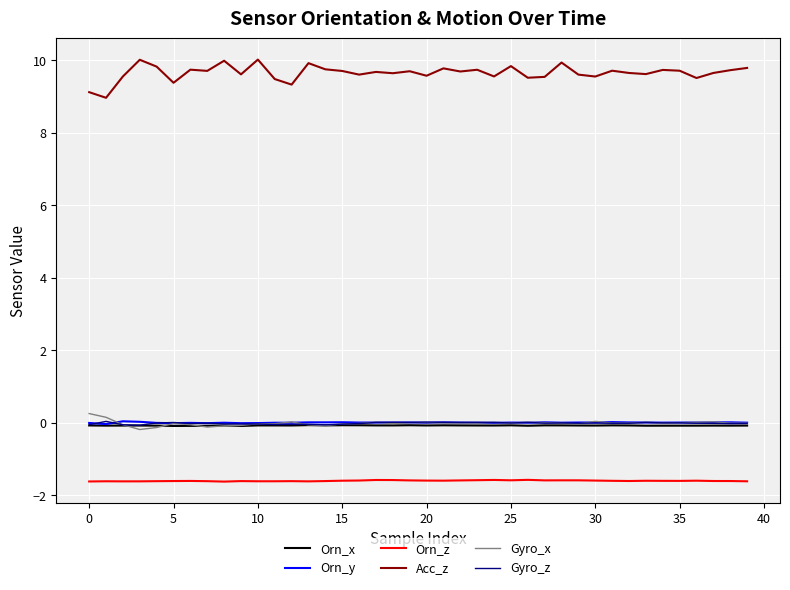

What is the lowest value of the Acc_z series?

9.0